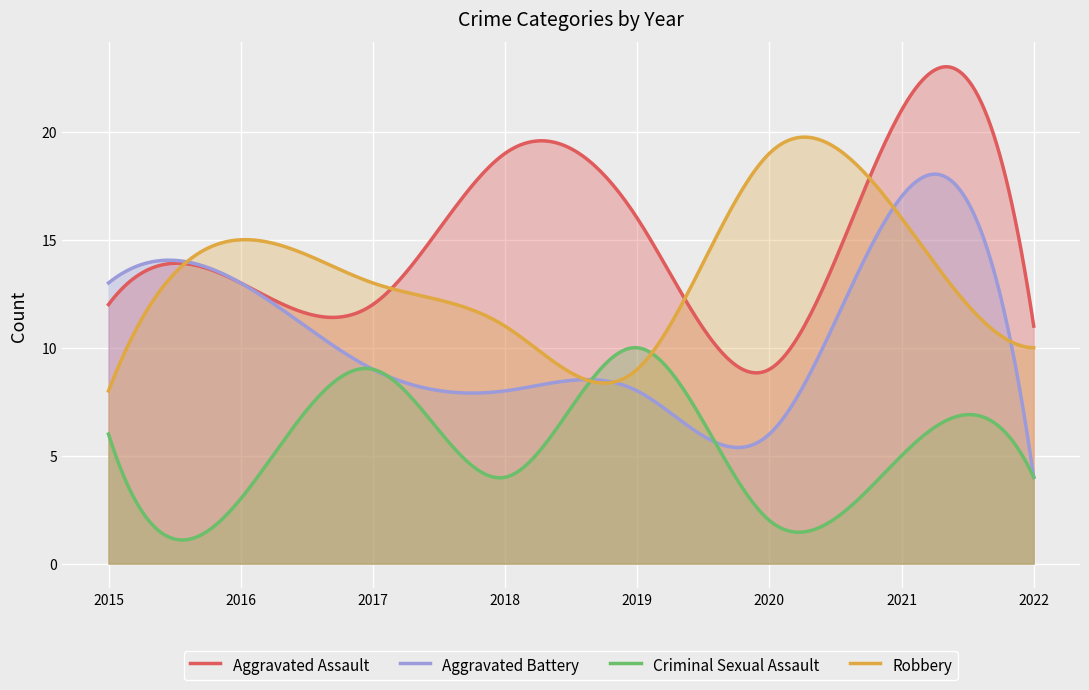

What is the sum of all Robbery values?

3995.4